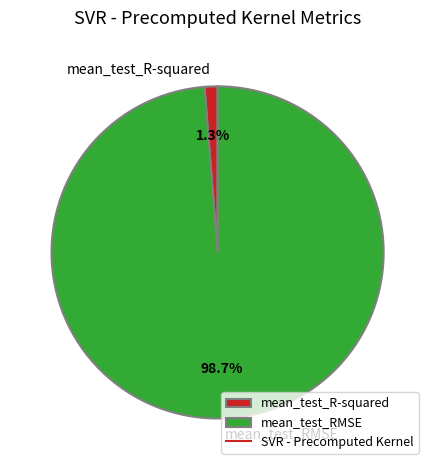

Which category has the smallest portion of the pie?

mean_test_R-squared